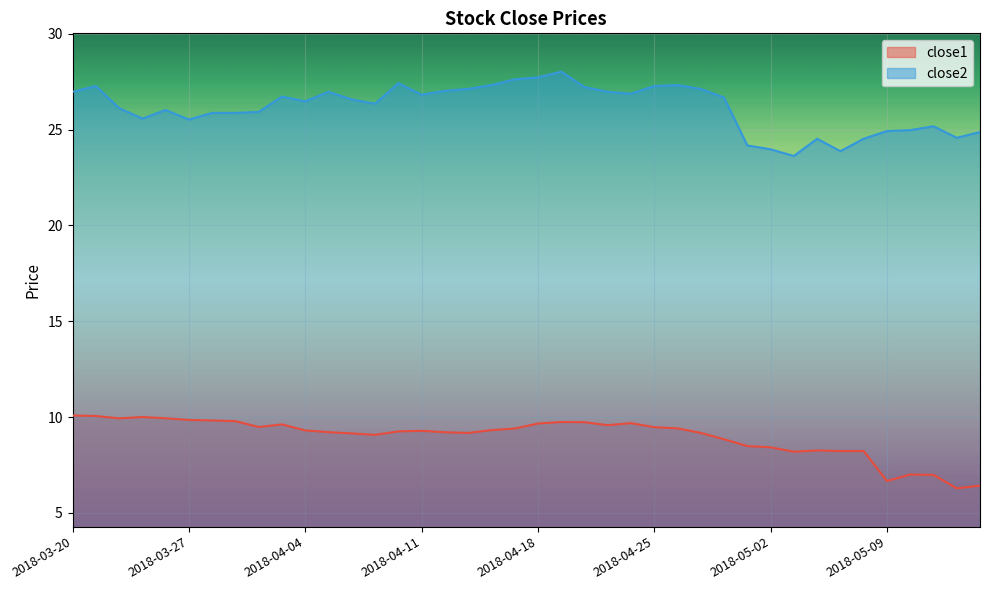

At which category is the sum across all series the highest?

2018-04-19